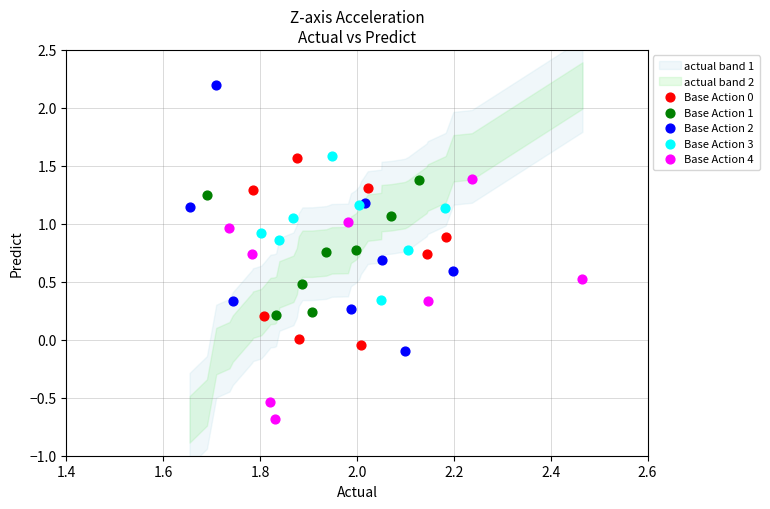

Which series reaches the maximum Y coordinate?

Base Action 2